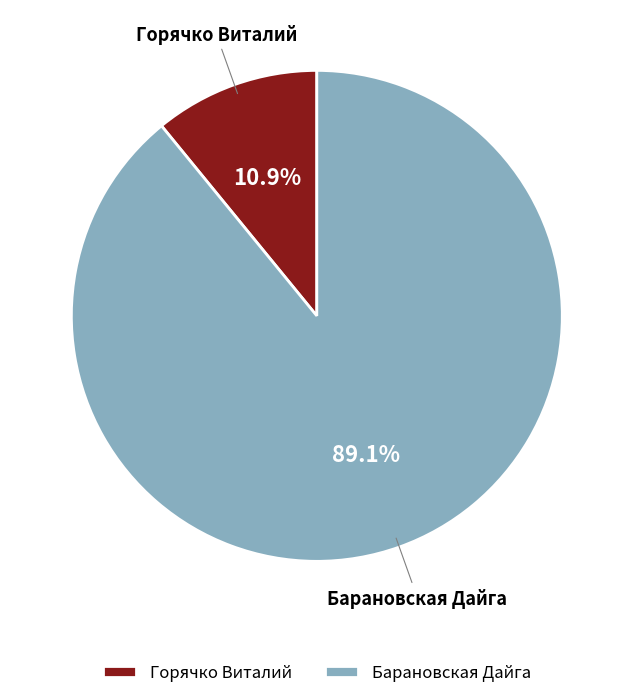

What is the majority slice?

Барановская Дайга